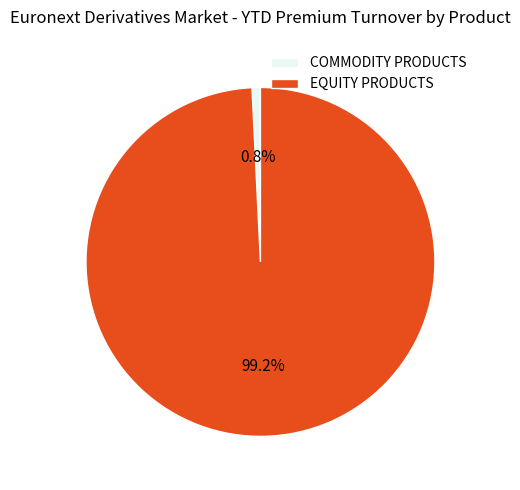

To the nearest percent, what is the difference between the largest and smallest slice percentages?

98%